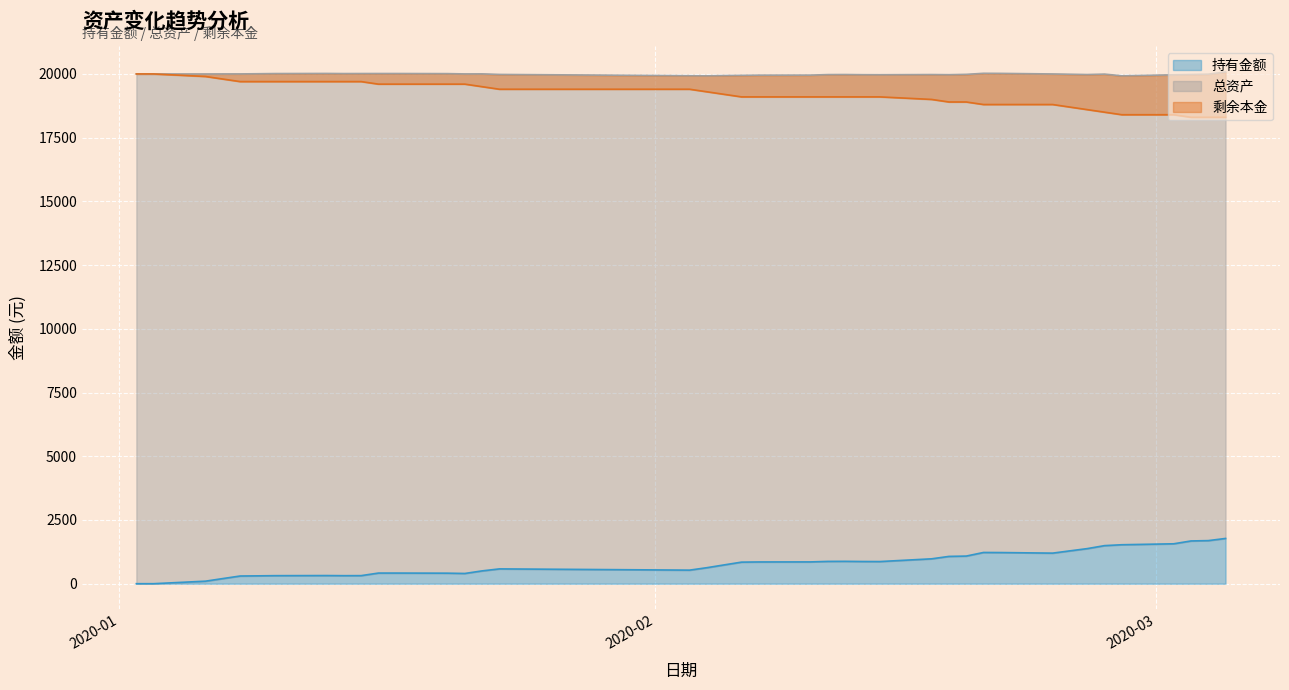

Which category has the lowest value in the 总资产 series?

2020-02-04